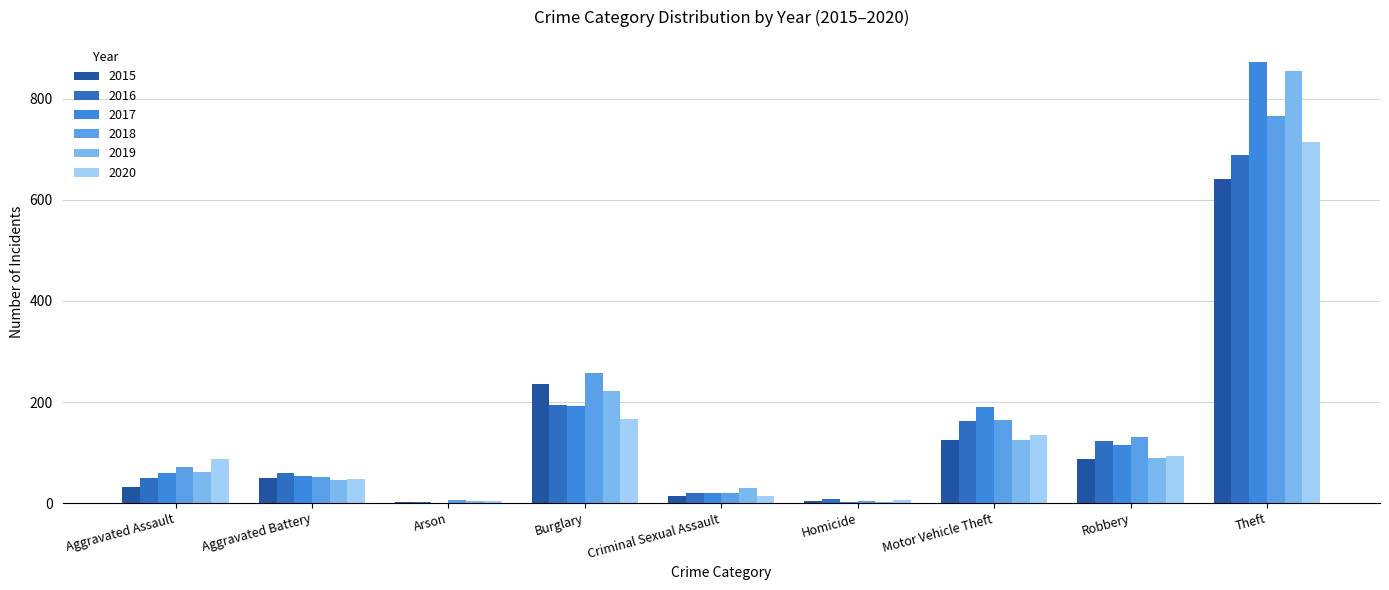

What is the total value across all series at Aggravated Assault?

361